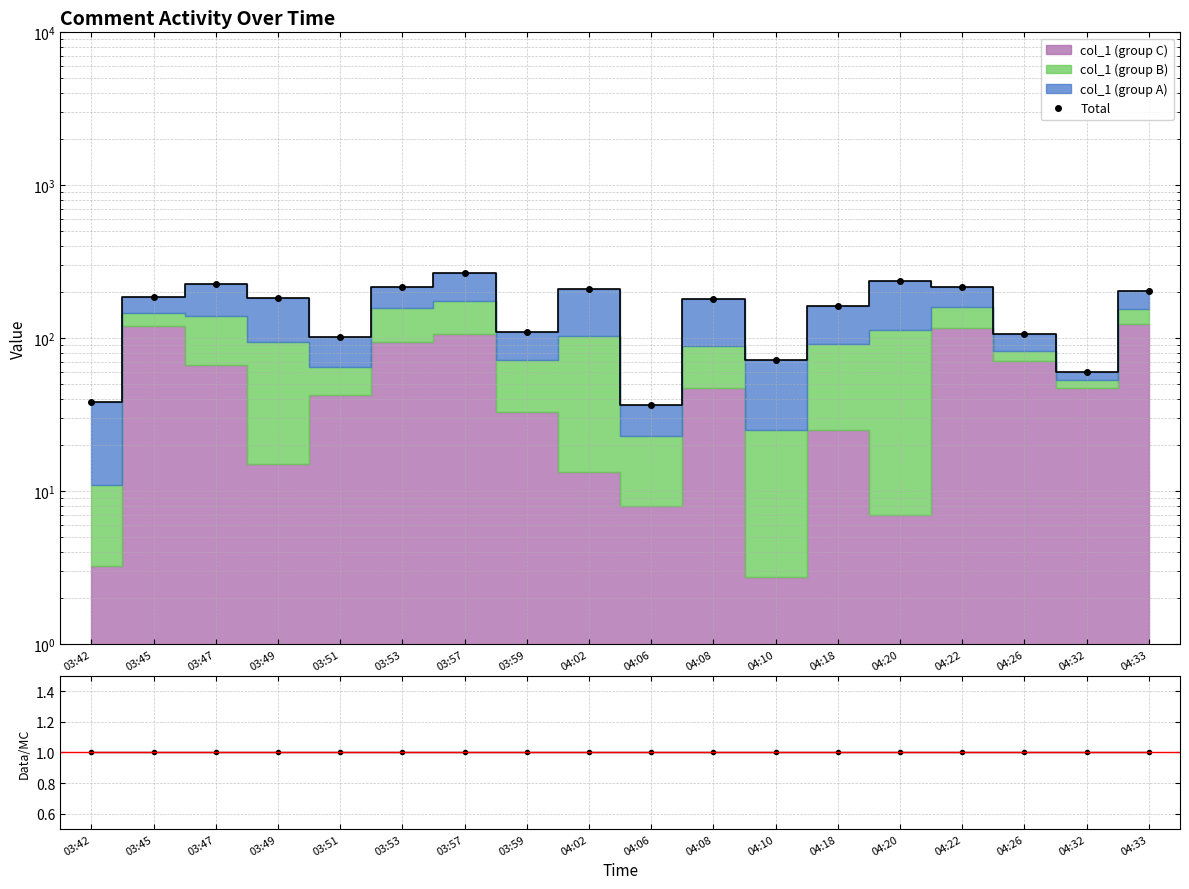

What is the value of the Total point at the 8th from the left?

110.2